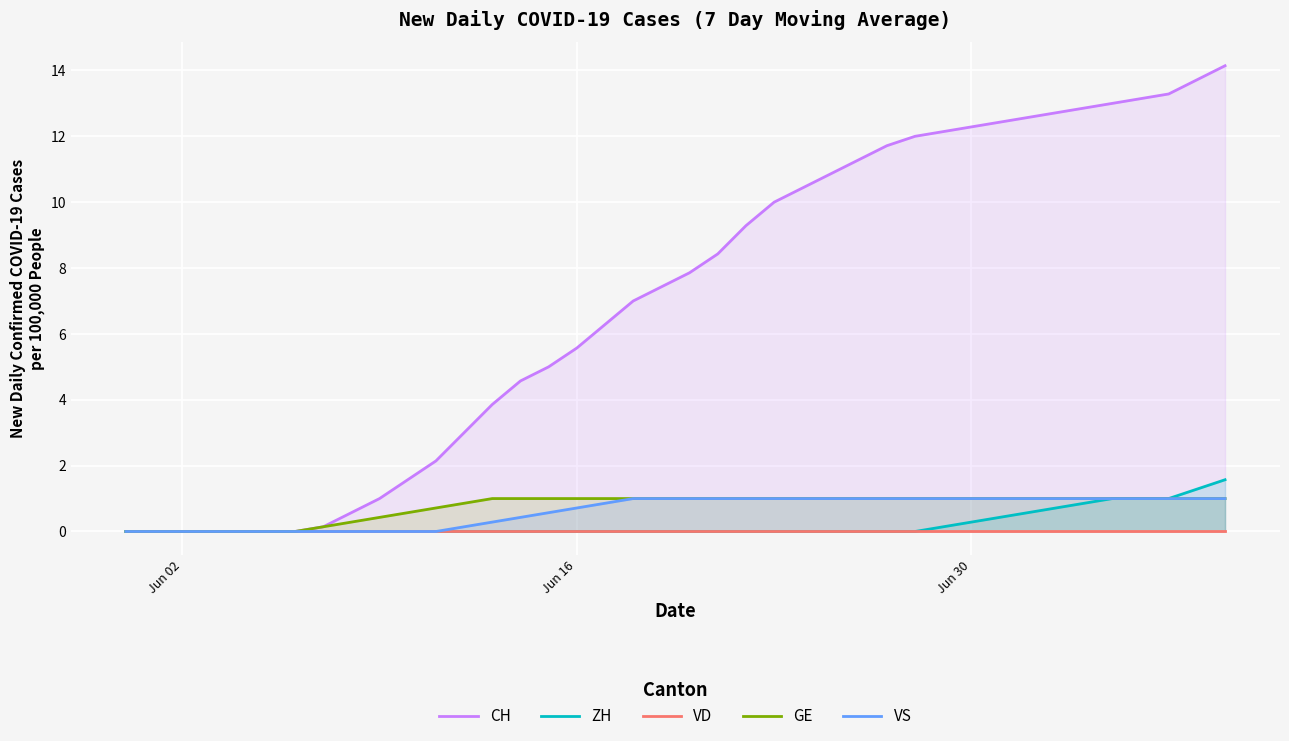

True or false: GE has a value of 0.5 at Jun 30.

False